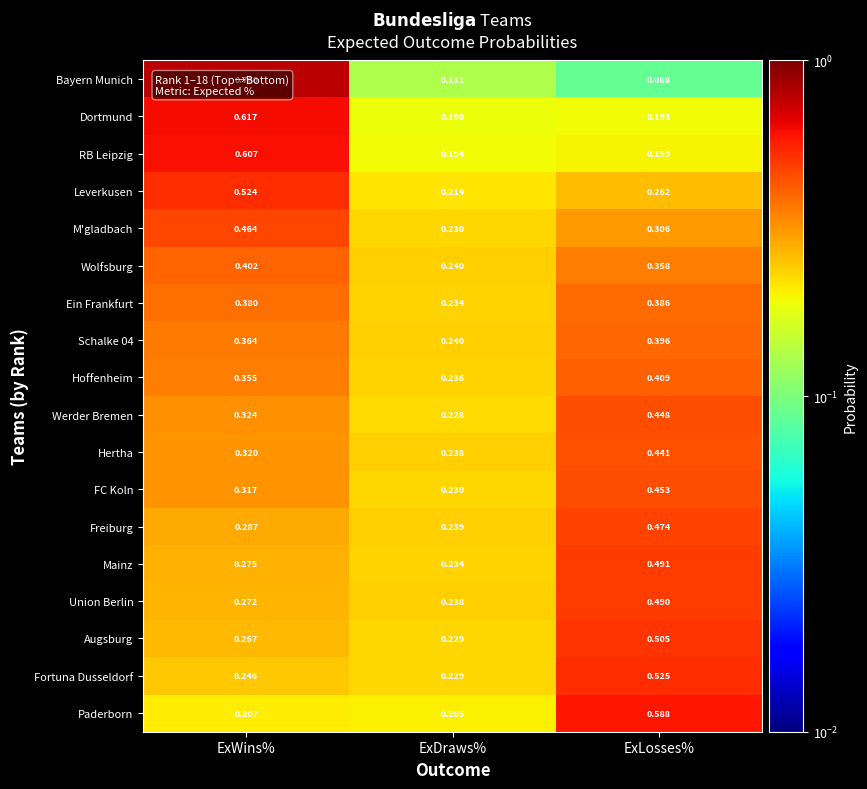

Rank the series by their maximum value, from lowest to highest.

Ein Frankfurt, Schalke 04, Wolfsburg, Hoffenheim, Hertha, Werder Bremen, FC Koln, M'gladbach, Freiburg, Union Berlin, Mainz, Augsburg, Leverkusen, Fortuna Dusseldorf, Paderborn, RB Leipzig, Dortmund, Bayern Munich